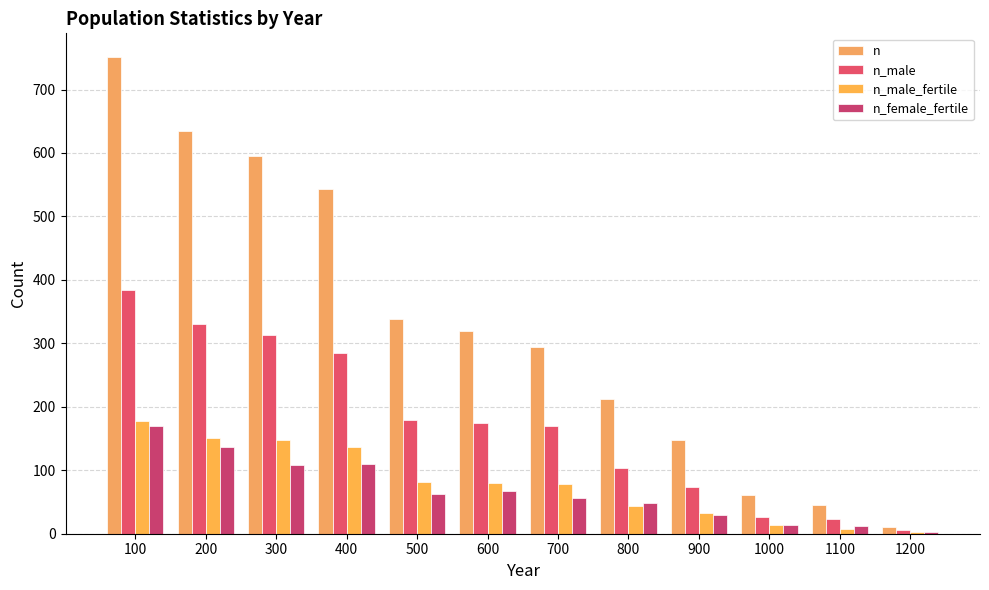

Which category has the highest value across all series?

100